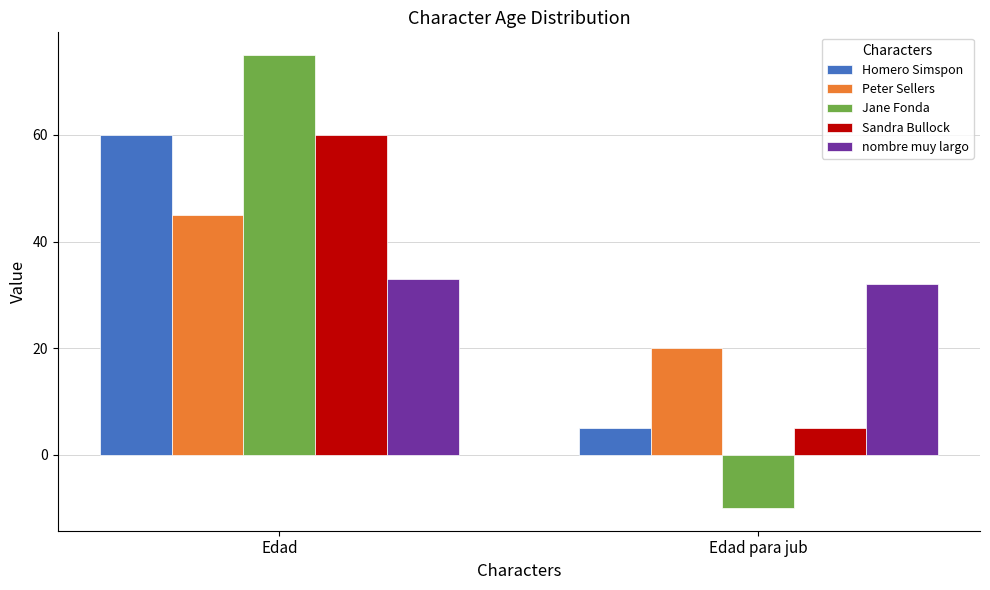

At which label is nombre muy largo closest to 32?

Edad para jub